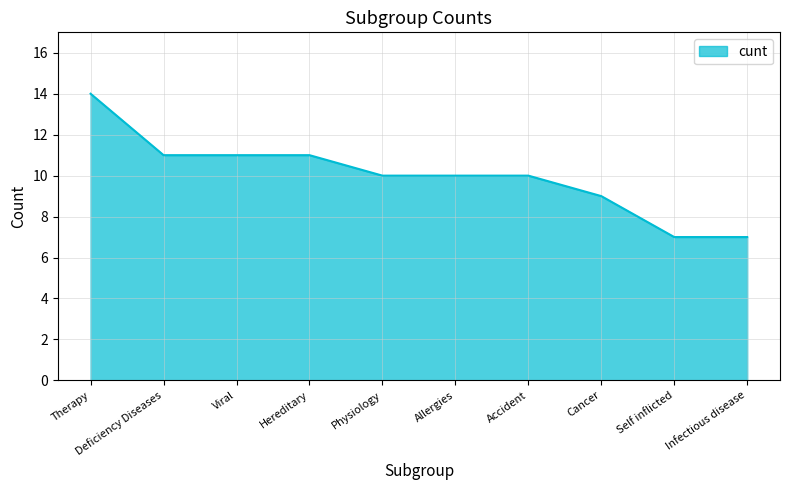

The chart shows a value of 14 at Cancer. True or false?

False